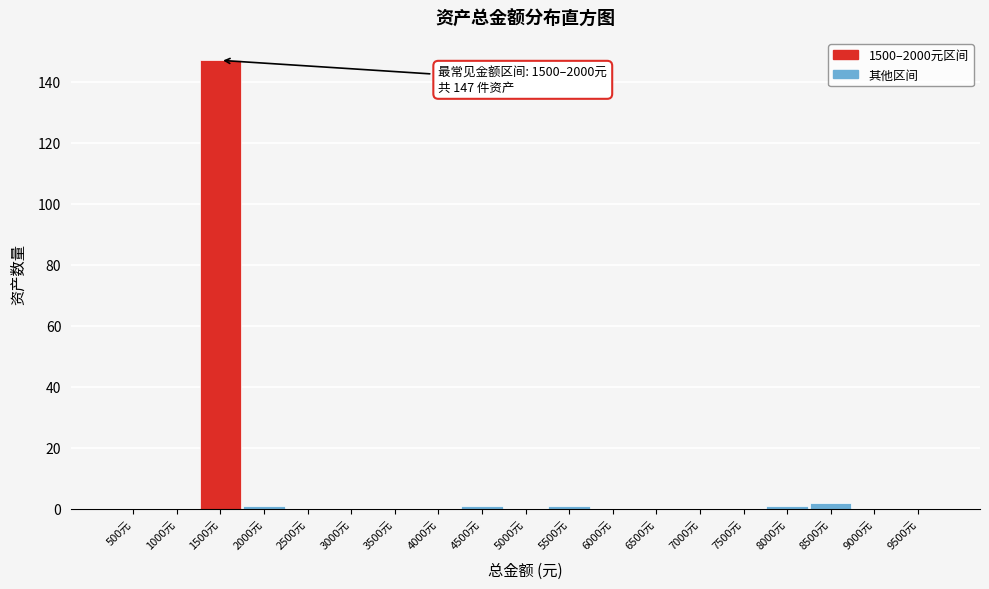

Reading right to left, transcribe all the data shown in this chart.

9500元=0	9000元=0	8500元=2	8000元=1	7500元=0	7000元=0	6500元=0	6000元=0	5500元=1	5000元=0	4500元=1	4000元=0	3500元=0	3000元=0	2500元=0	2000元=1	1500元=147	1000元=0	500元=0